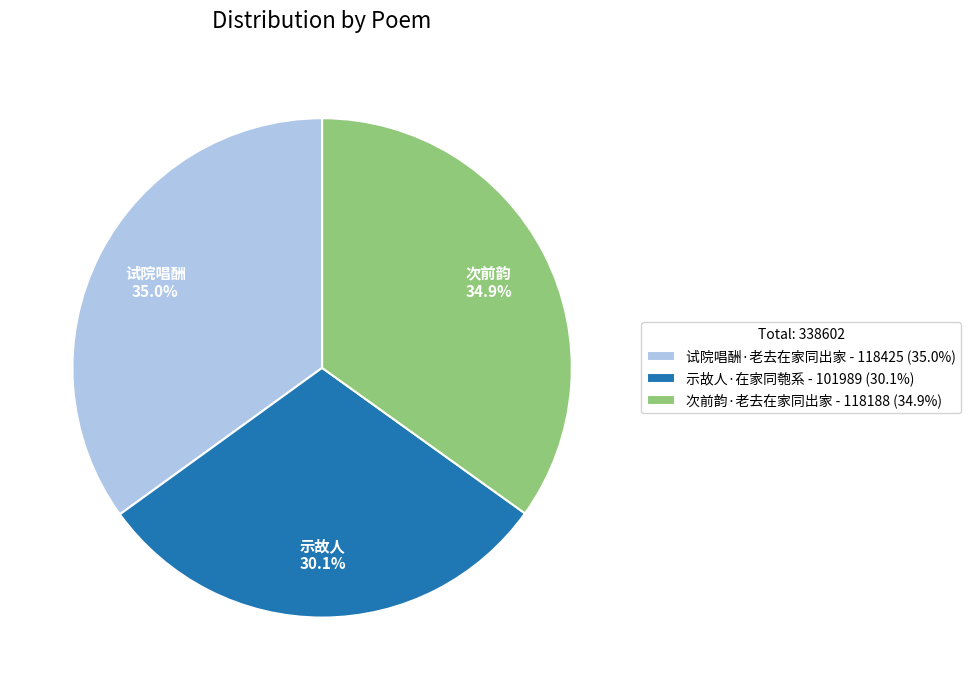

To the nearest percent, what is the difference between the largest and smallest slice percentages?

5%